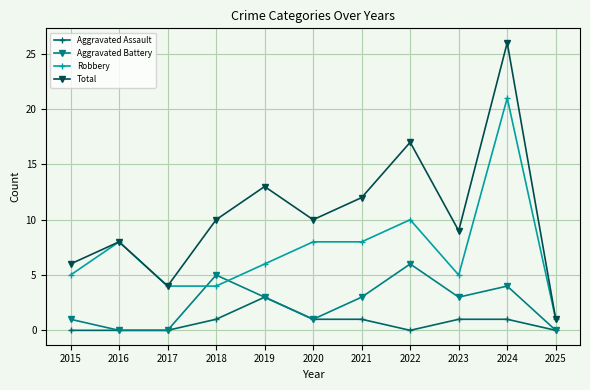

Reading left to right, list all the values displayed in this chart.

Aggravated Assault: 0	0	0	1	3	1	1	0	1	1	0
Aggravated Battery: 1	0	0	5	3	1	3	6	3	4	0
Robbery: 5	8	4	4	6	8	8	10	5	21	1
Total: 6	8	4	10	13	10	12	17	9	26	1